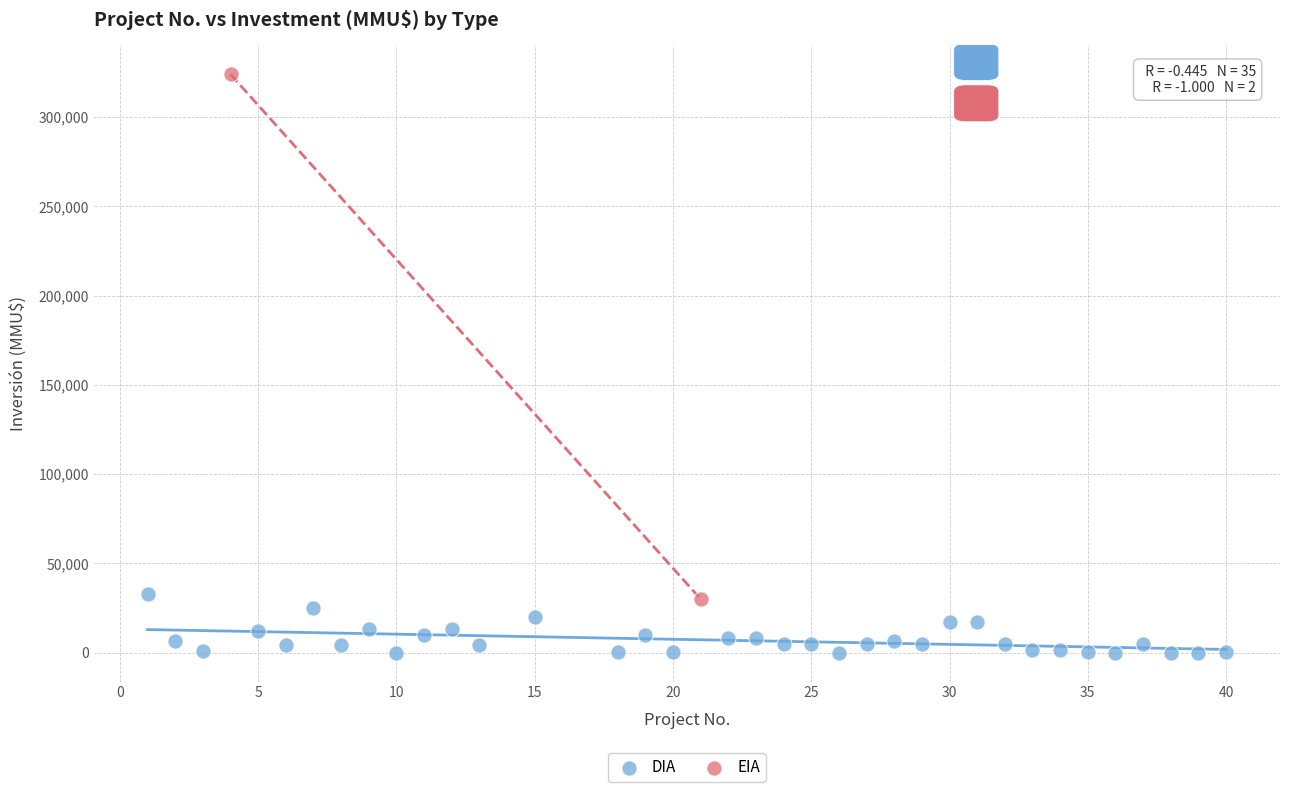

What are all the series names shown in the legend?

DIA, EIA